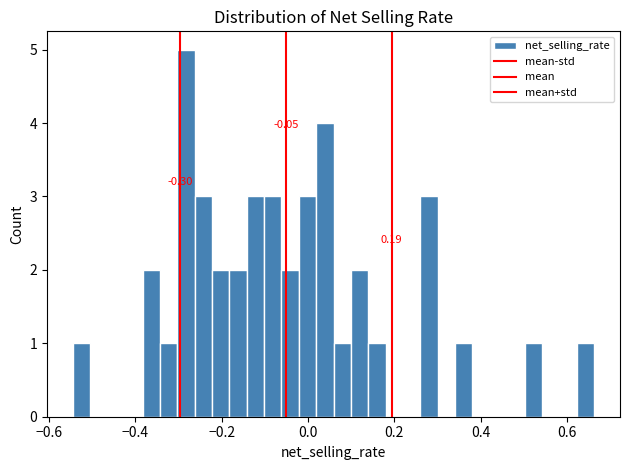

Around what value on the x-axis is the tallest bar? Give the approximate position of its centre, as read against the axis.

-0.28